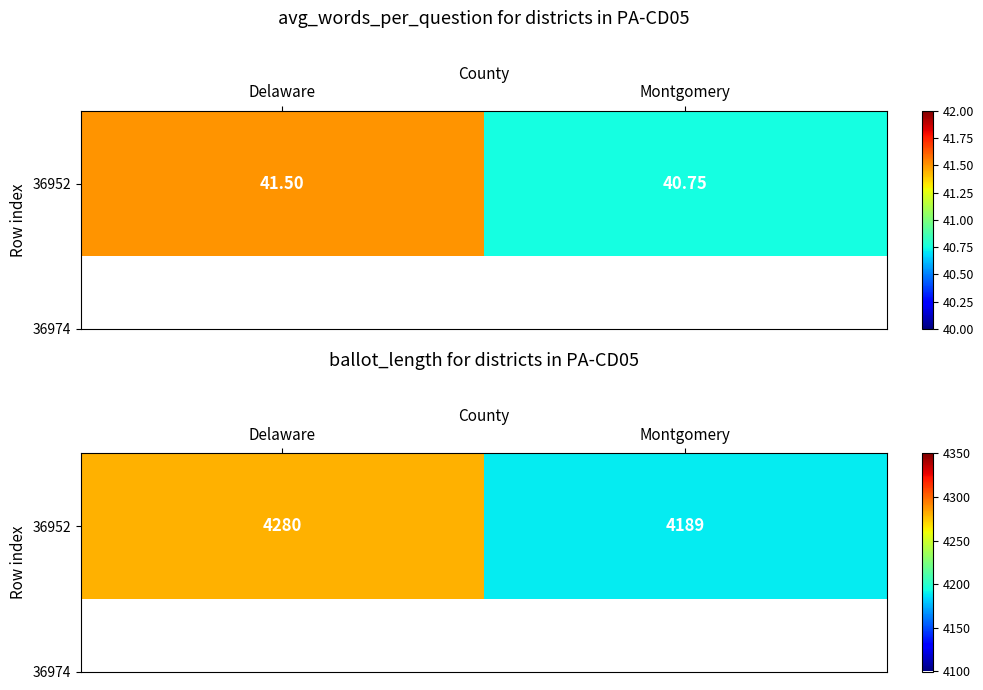

Rank the categories by value from highest to lowest.

Delaware, Montgomery